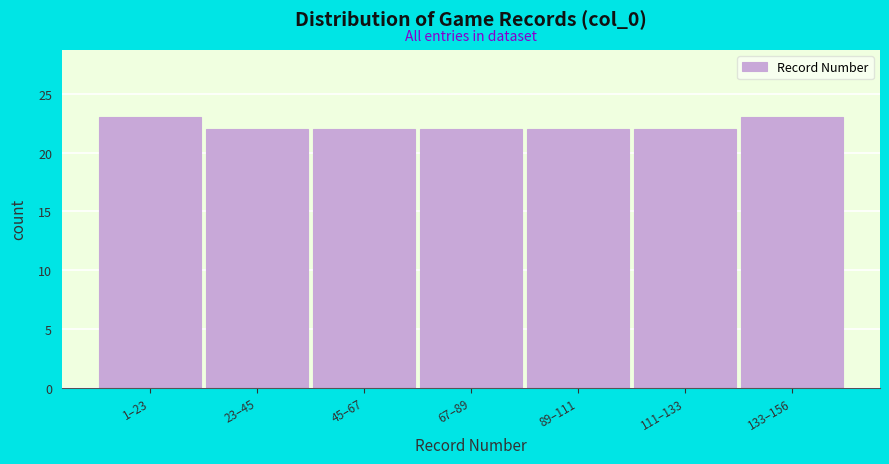

Reading left to right, extract all data points from this chart.

1–23=23	23–45=22	45–67=22	67–89=22	89–111=22	111–133=22	133–156=23